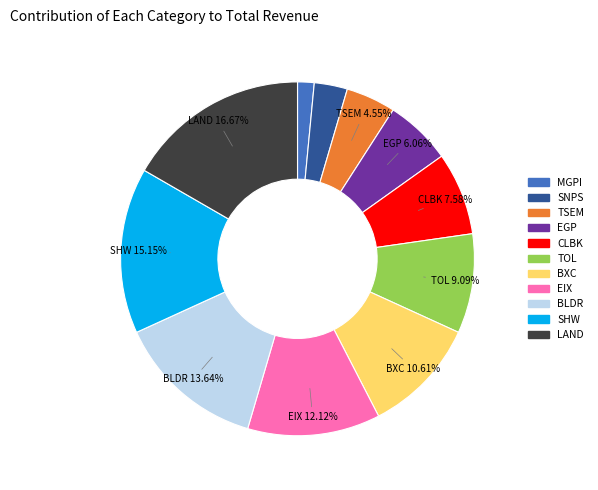

What is the ratio of the value at MGPI to the value at LAND?

0.1